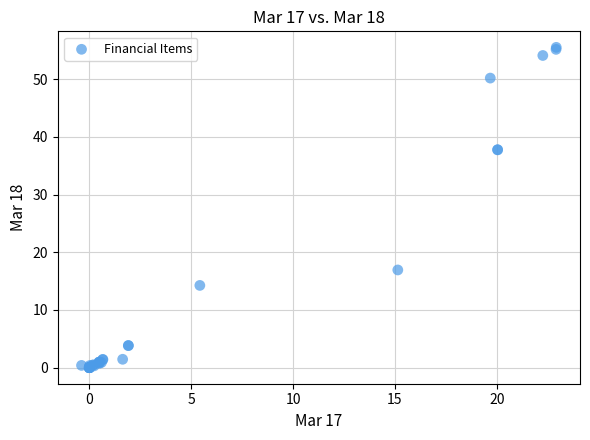

What Y value in the scatter plot is closest to 27?

16.9